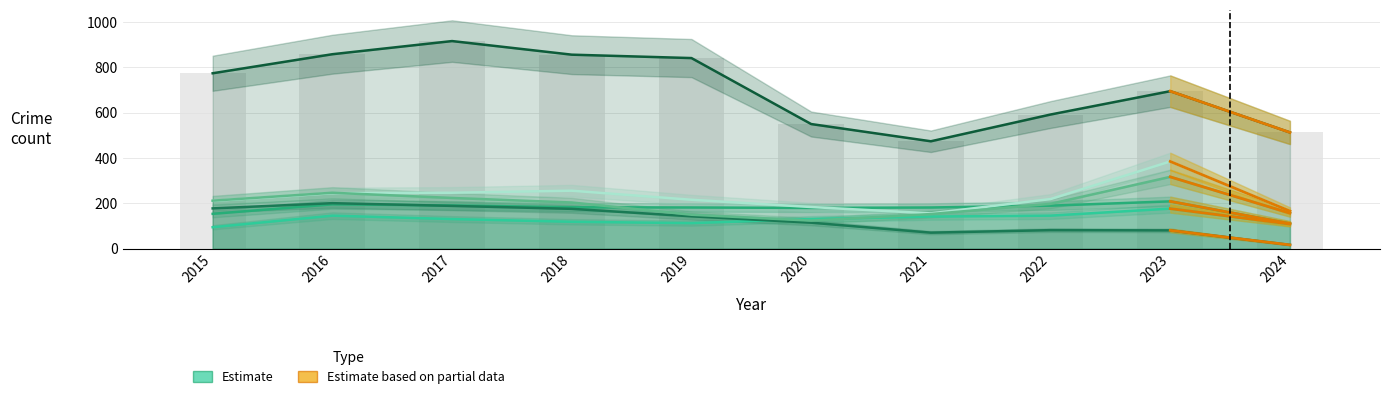

What is the difference between the Motor Vehicle Theft values at 2019 and 2017?

31